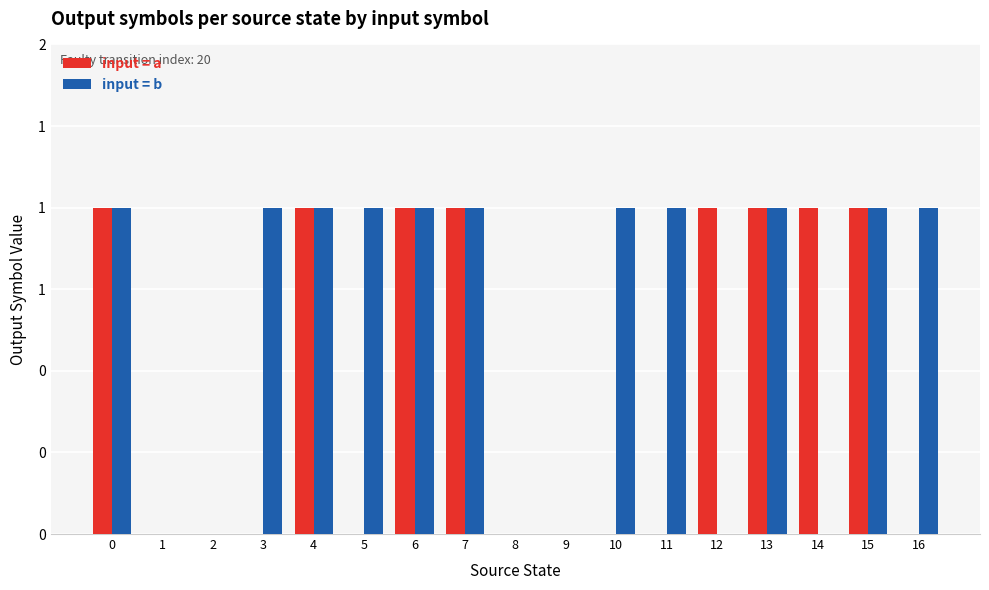

Are the bars horizontal?

No